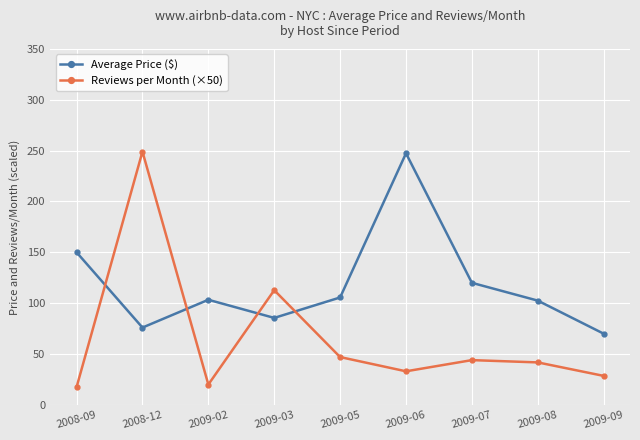

True or false: Reviews per Month (×50) has more than 1 points higher than both neighbors.

True